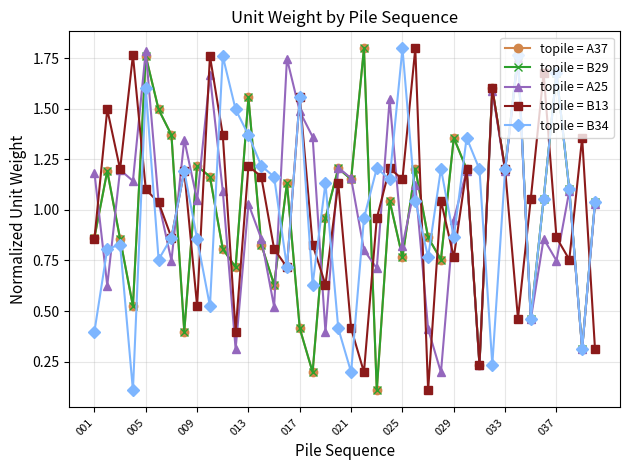

Which series has the largest total across all categories?

topile = B34